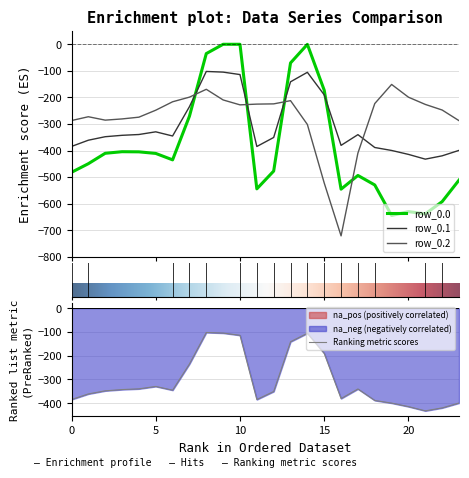

At which label does row_0.2 first exceed -227?

6